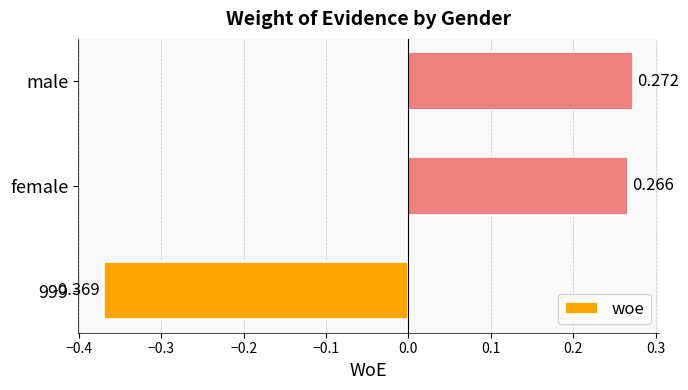

Which has a higher value, male or 999?

male